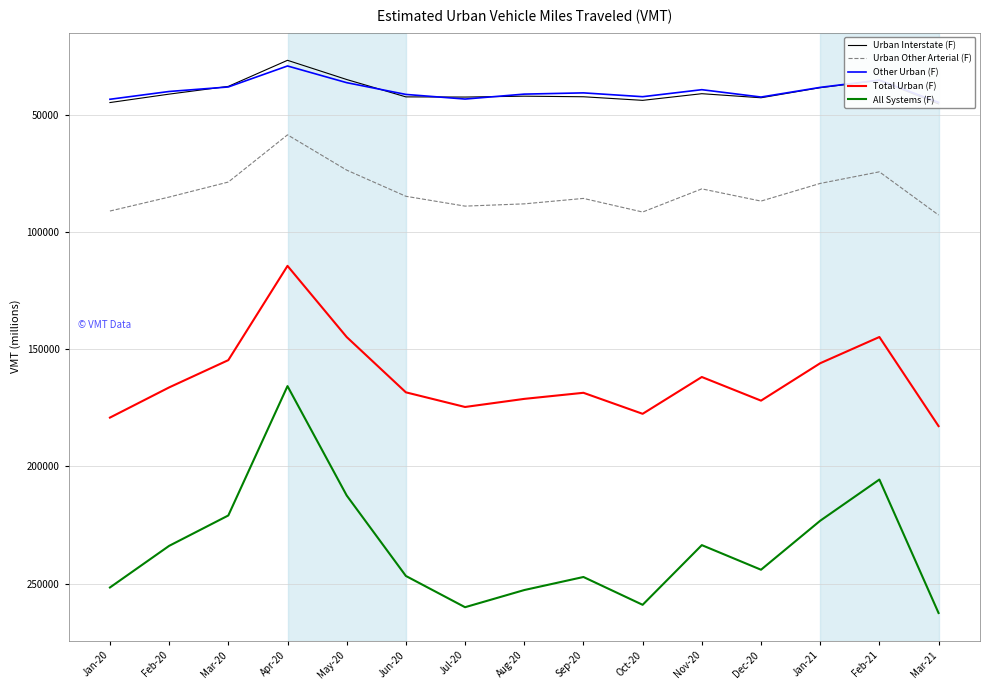

In Total Urban (F), how many points are lower than both neighbors (excluding endpoints)?

4